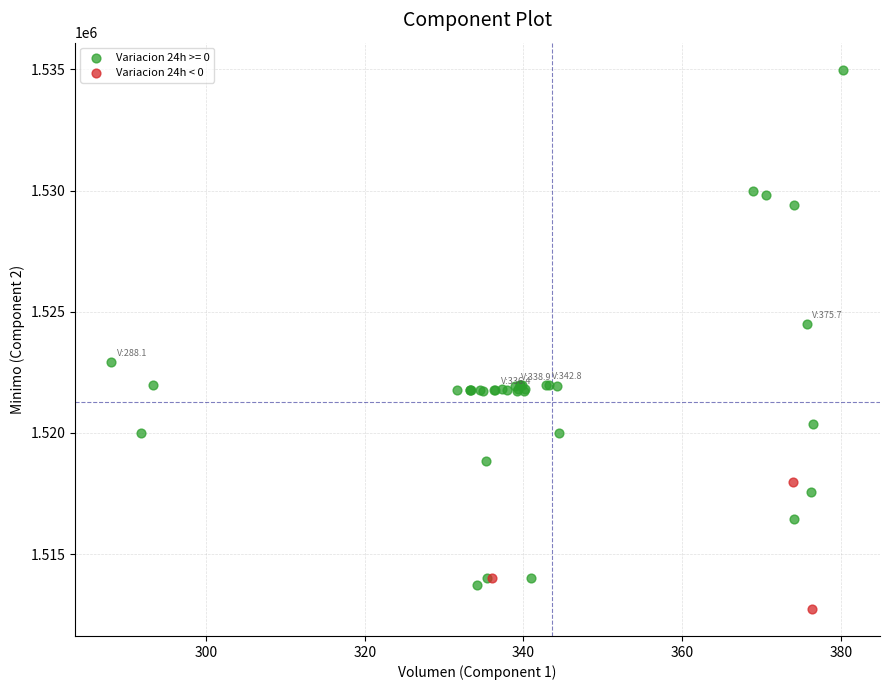

Which series reaches the maximum Y coordinate?

Variacion 24h >= 0